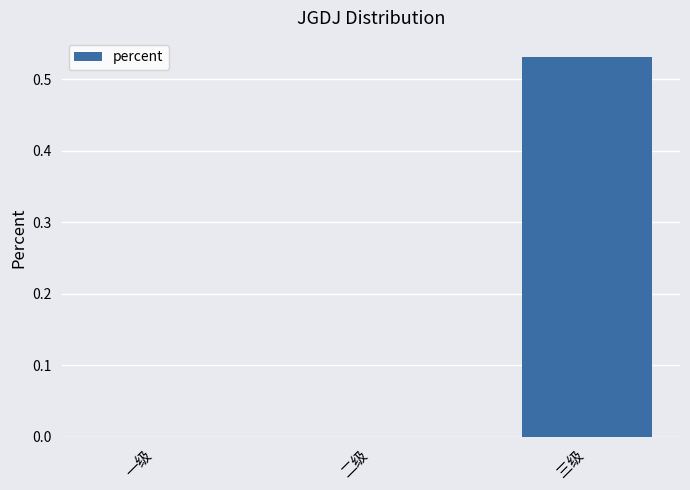

Are the bars grouped side by side (vs. stacked)?

No